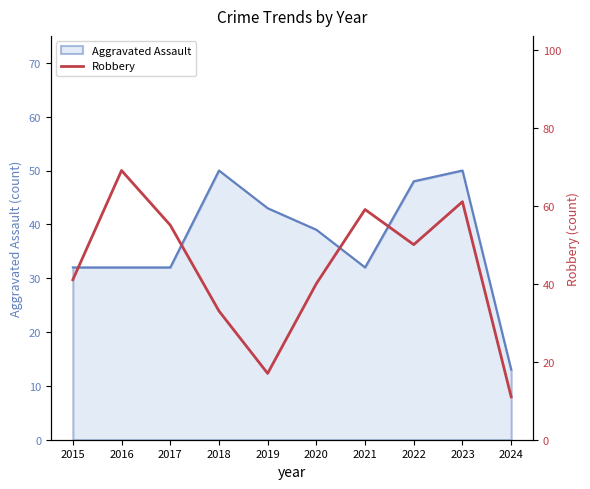

Count the number of categories in the chart.

10